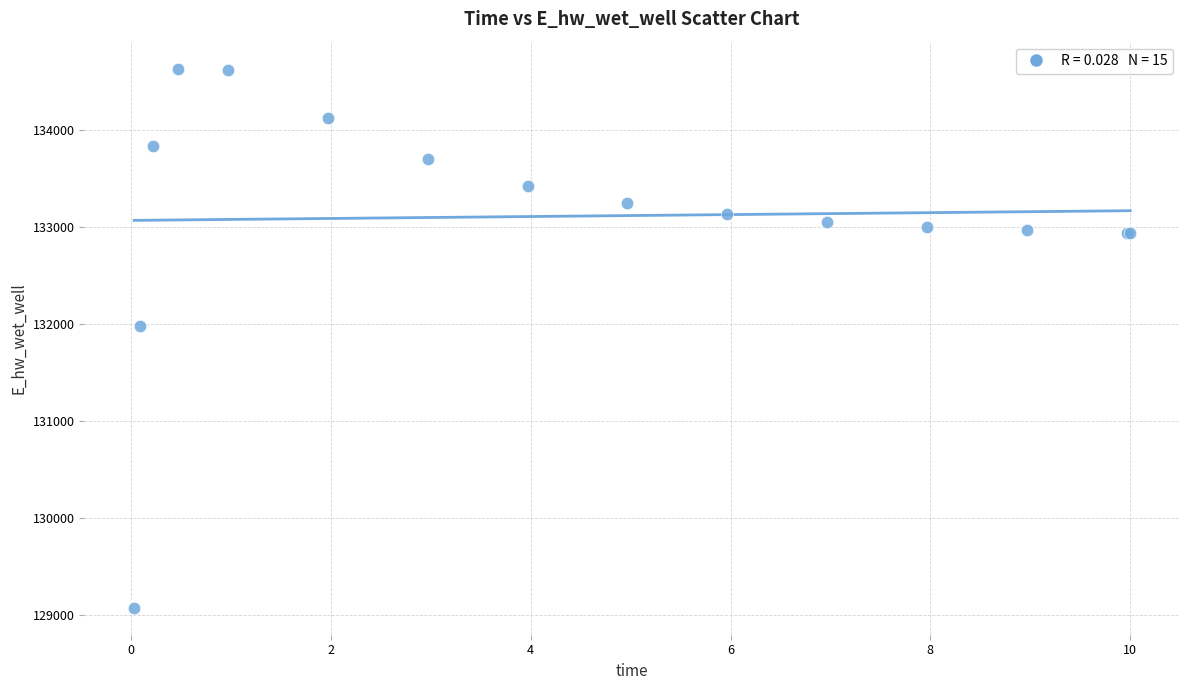

What Y value in the scatter plot is closest to 131849?

131970.1